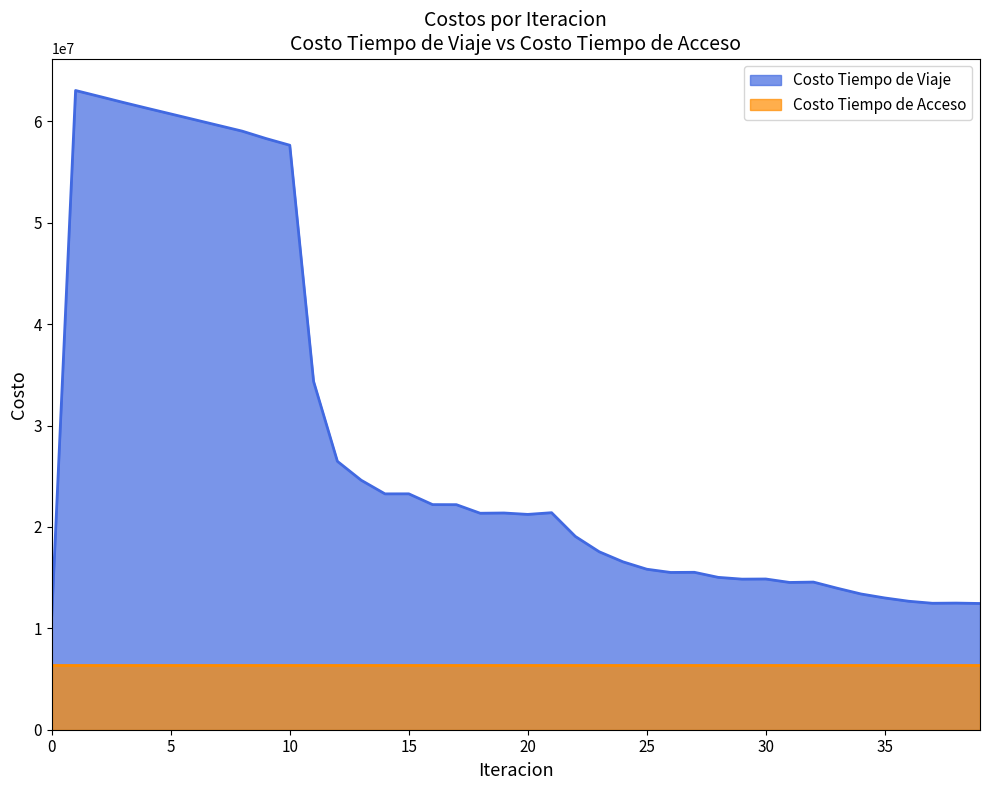

Count the number of data series in this chart.

2